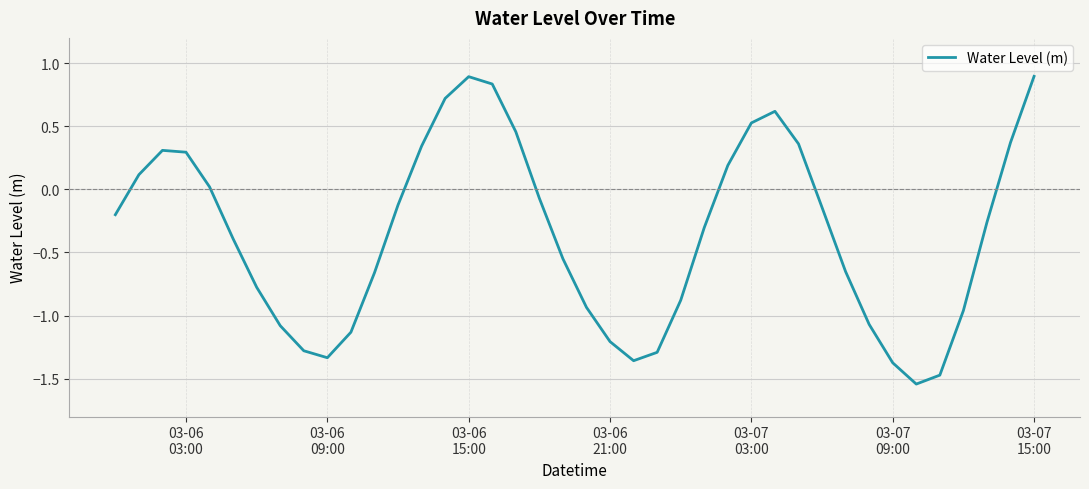

What is the sum of all values?

-14.1